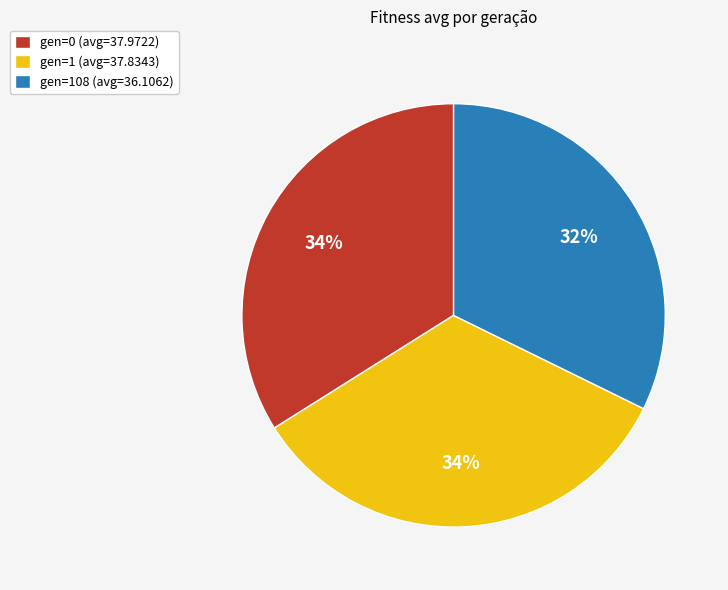

True or false: gen=108 (avg=36.1062) accounts for 18% of the total.

False